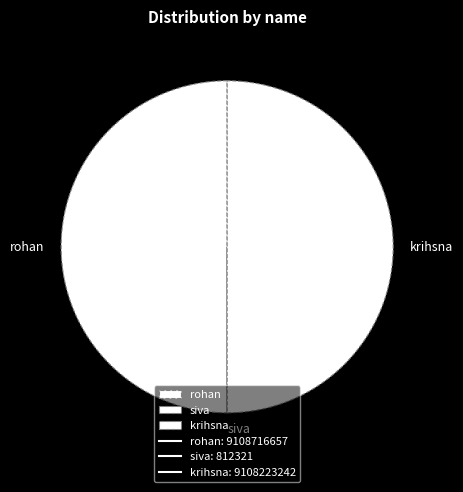

What is the ratio of the value at rohan to the value at krihsna?

1.0